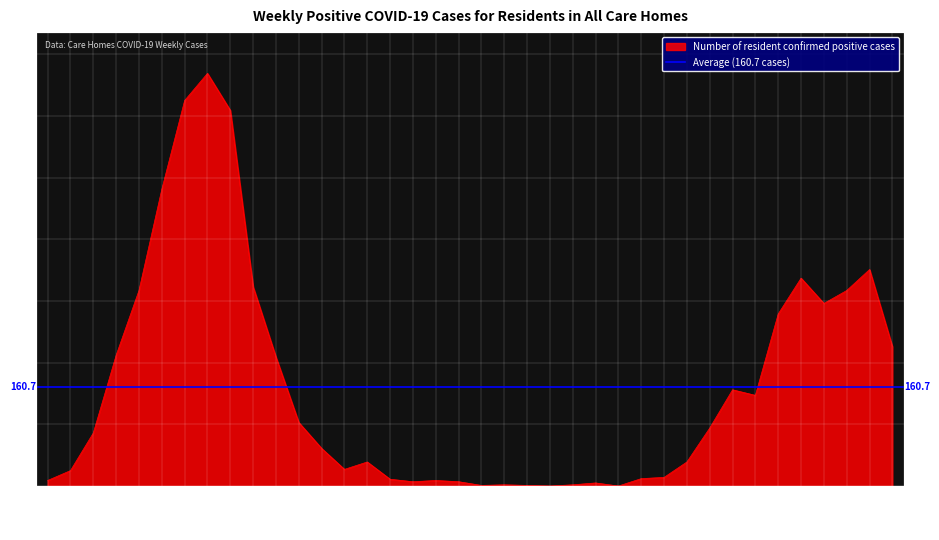

Reading left to right, list all the values displayed in this chart.

9	25	86	212	317	481	625	669	609	323	209	103	61	27	39	11	7	9	7	1	2	1	0	2	5	0	12	14	39	94	156	147	279	337	296	317	351	226